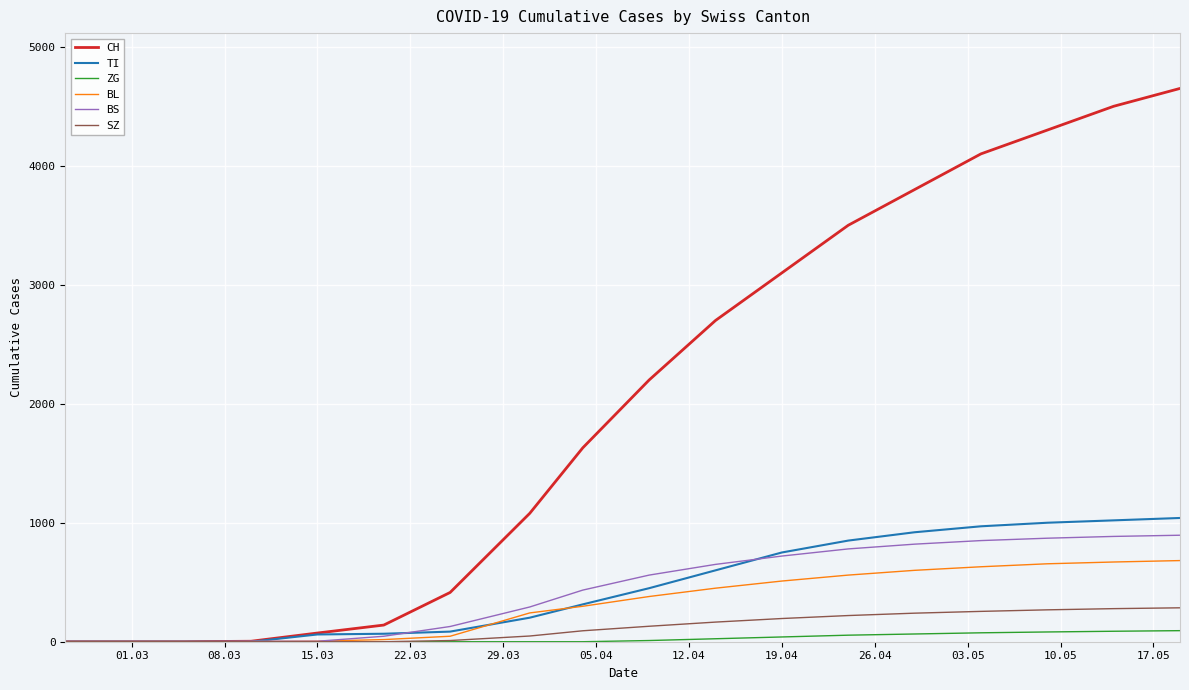

Which series has the largest range (max minus min)?

CH